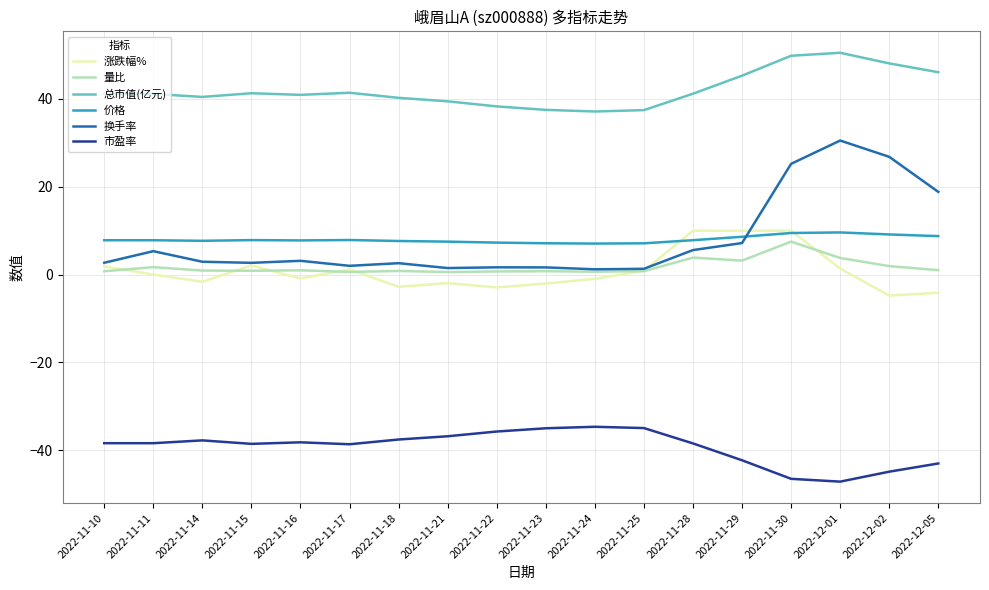

True or false: 总市值(亿元) and 市盈率 intersect in this chart.

False